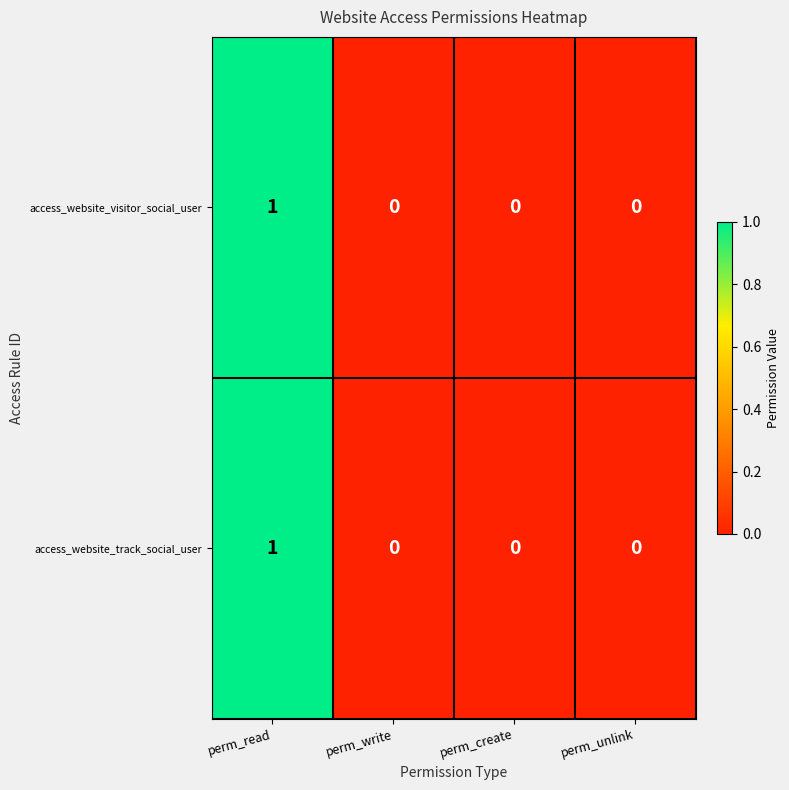

How many access_website_track_social_user values are between 0 and 1?

4